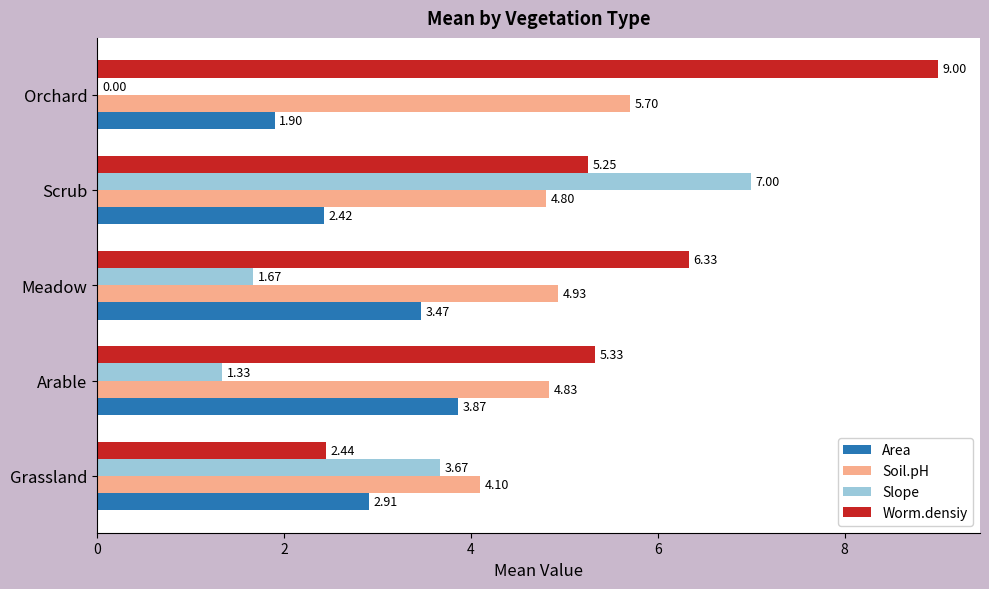

How many distinct data groups are displayed?

4